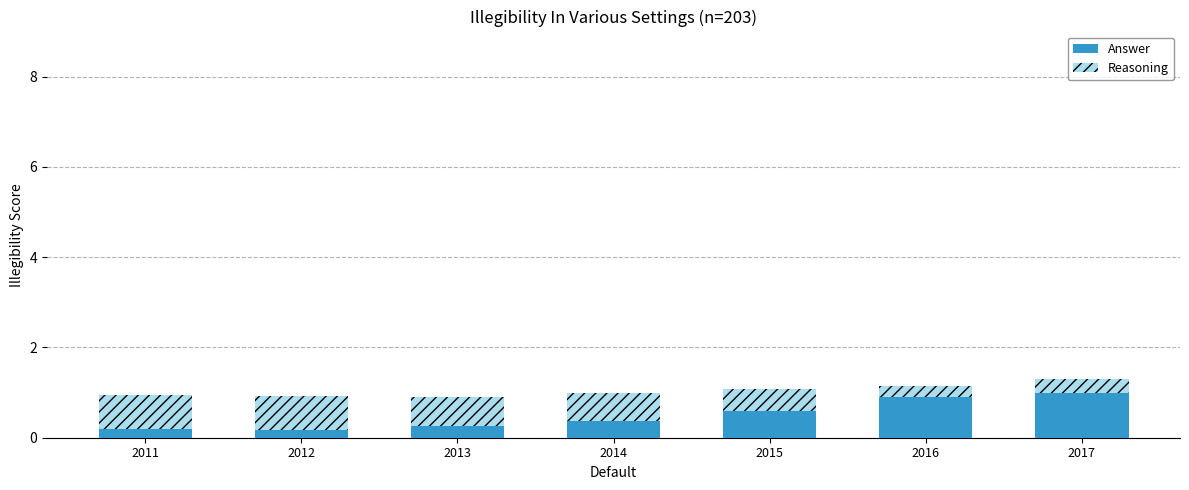

Reading right to left, what are all the values shown in this chart?

Answer: 1.0	0.9	0.6	0.4	0.3	0.2	0.2
Reasoning: 1.3	1.1	1.1	1.0	0.9	0.9	0.9